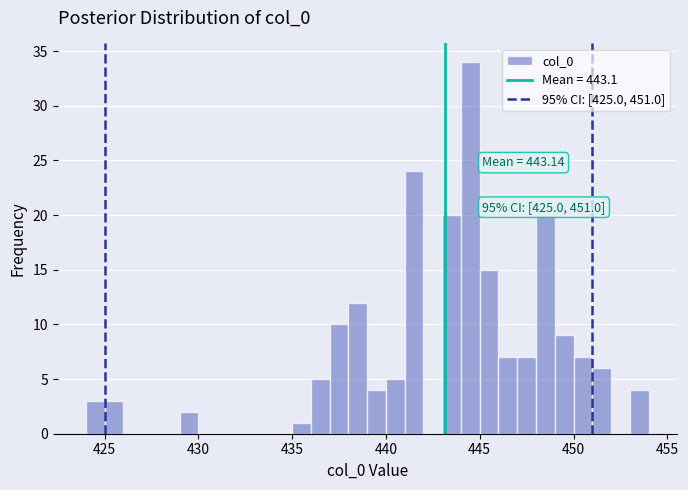

Around what value on the x-axis is the tallest bar? Give the approximate position of its centre, as read against the axis.

444.5